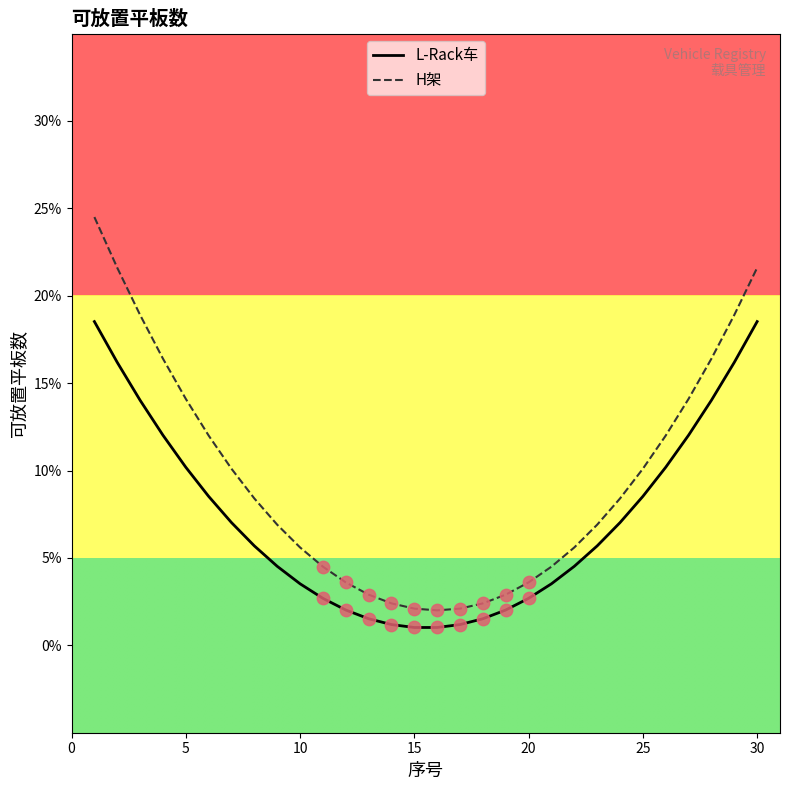

What are all the series names shown in the legend?

L-Rack车, H架